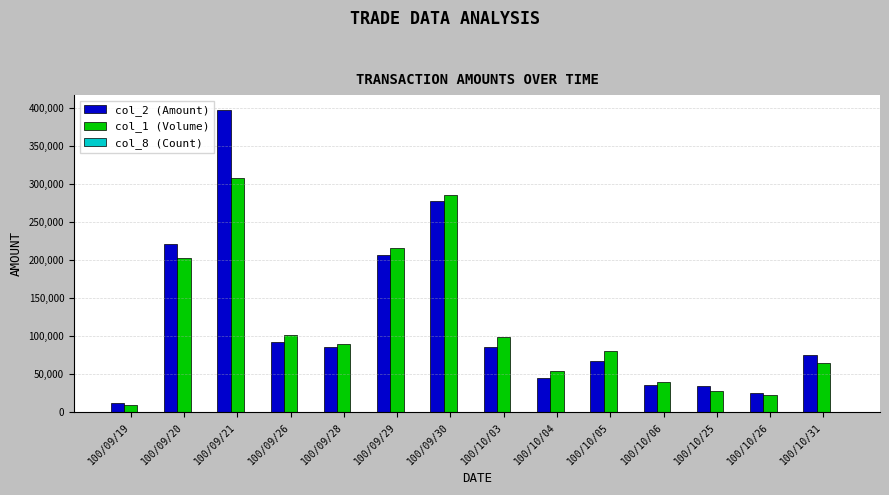

Which series has the widest spread of values?

col_2 (Amount)